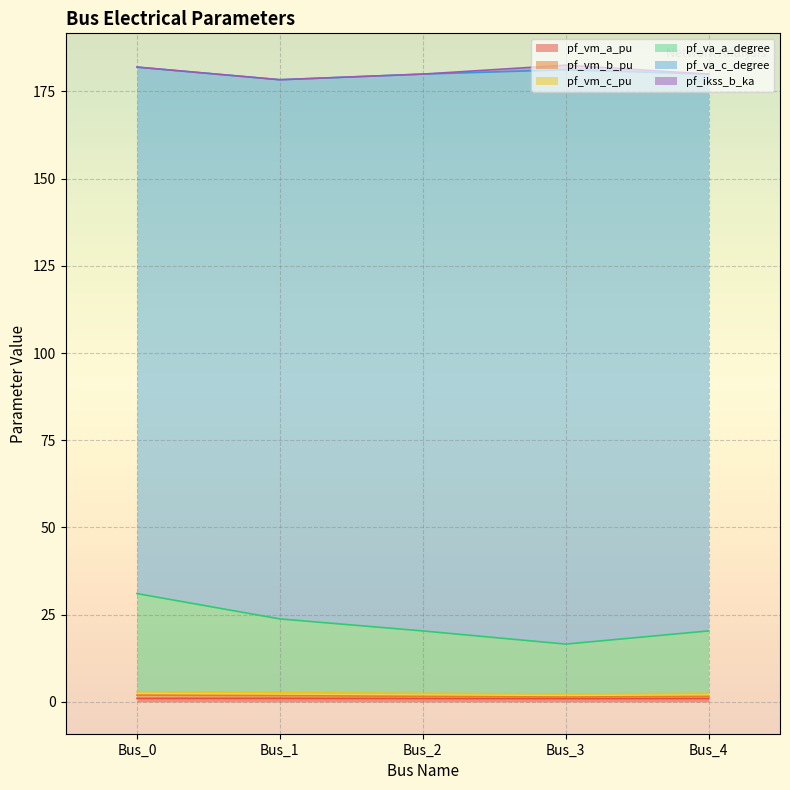

What is the value of the pf_va_a_degree point at the 4th from the left?

16.6